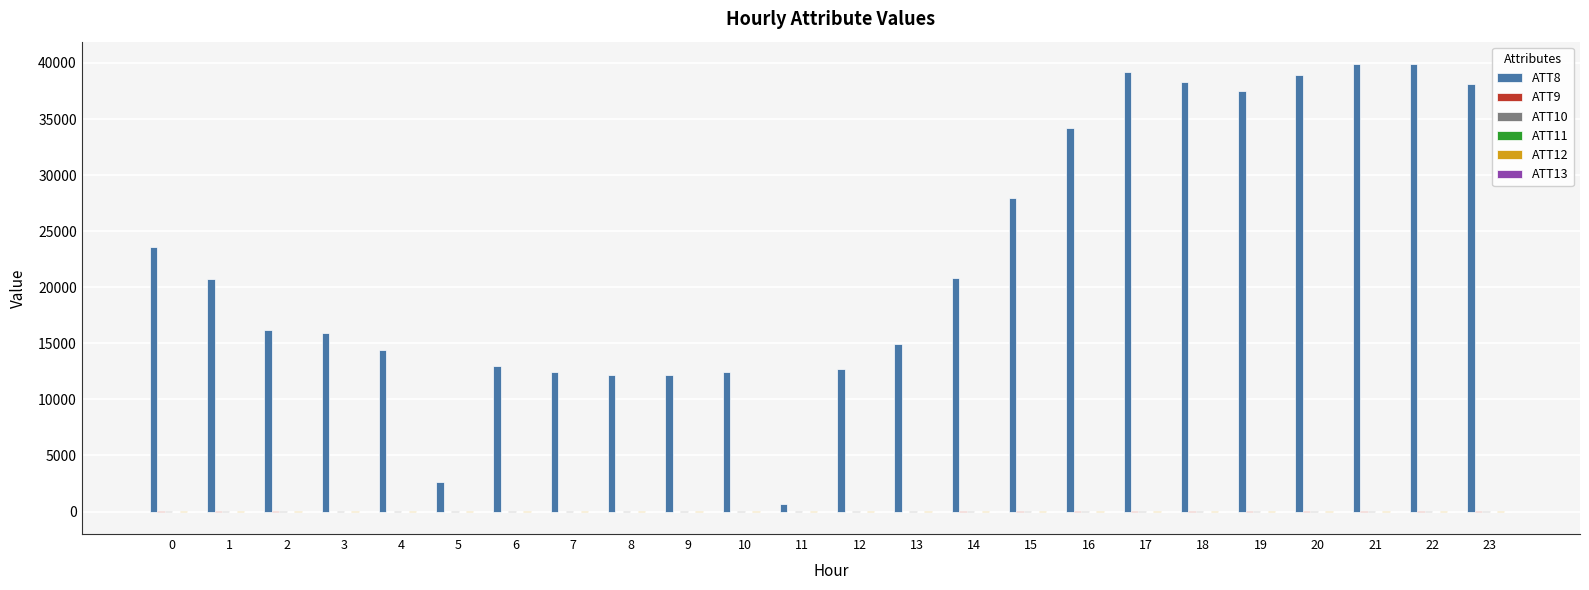

Which series has the largest total across all categories?

ATT8